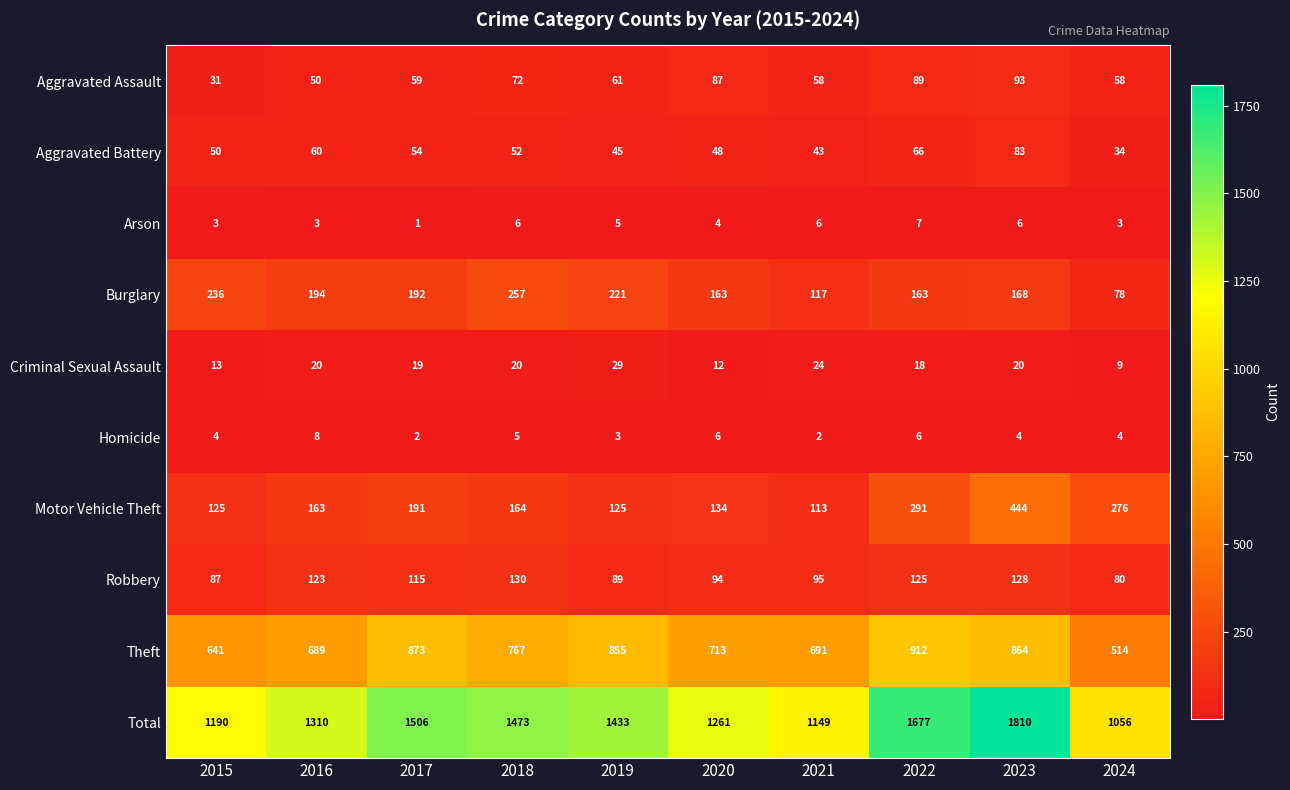

Count the number of categories in the chart.

10